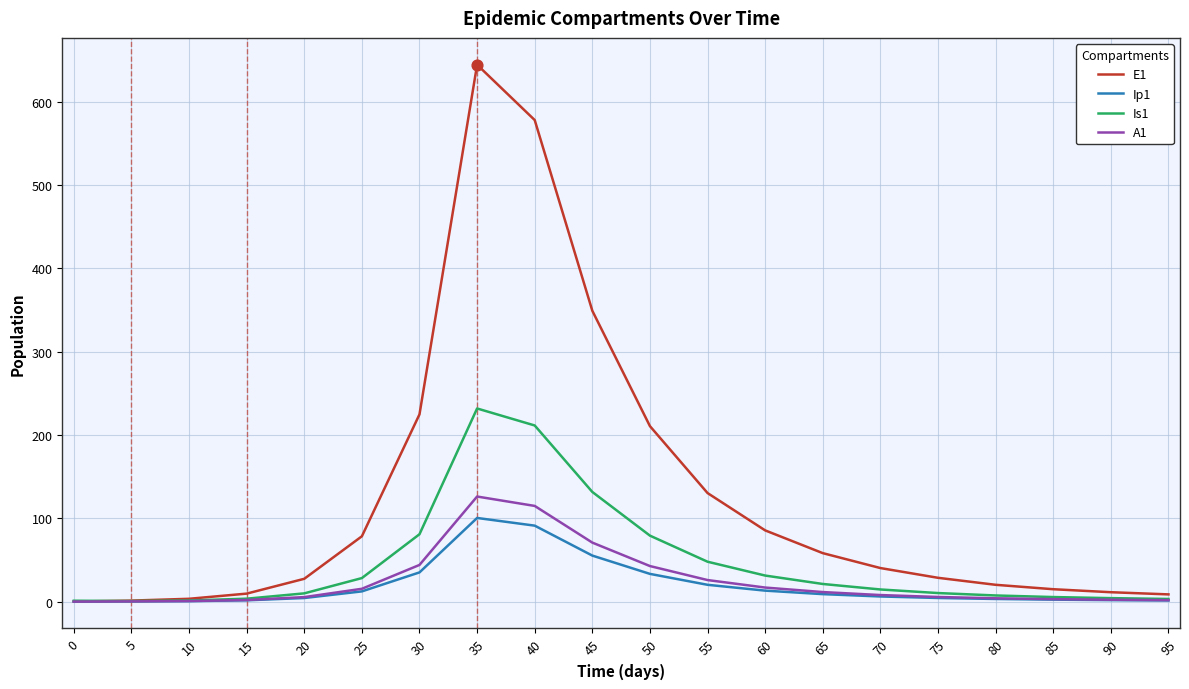

What is the total value across all series at 35?

1102.3